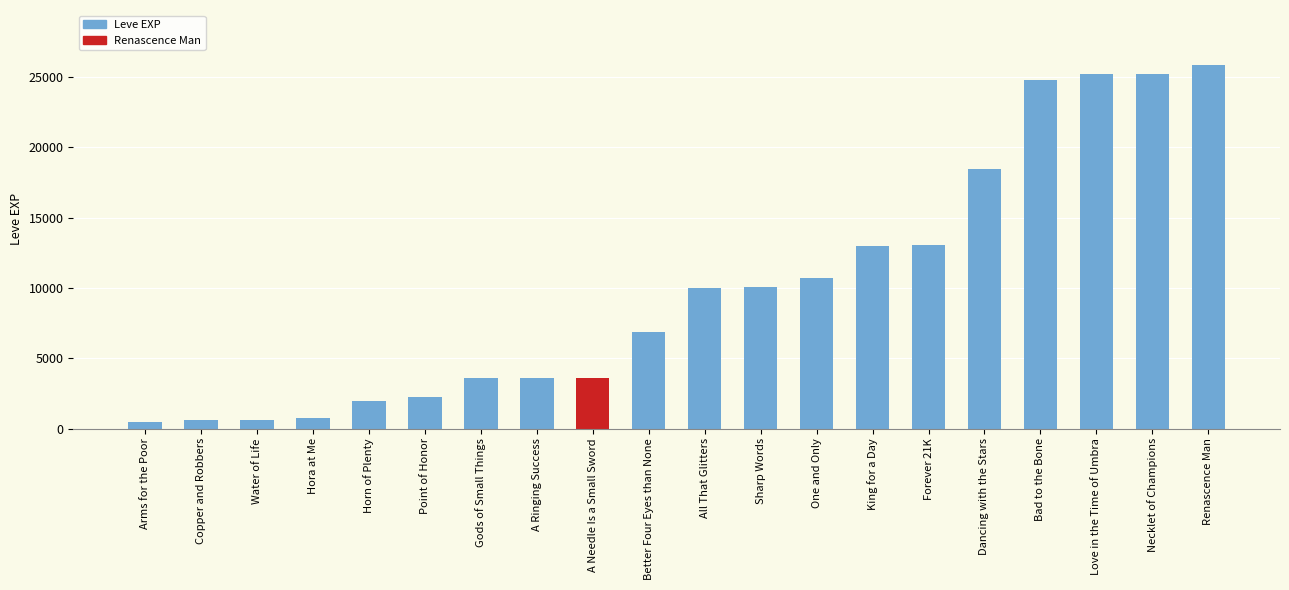

The value at Bad to the Bone is 24790. True or false?

True